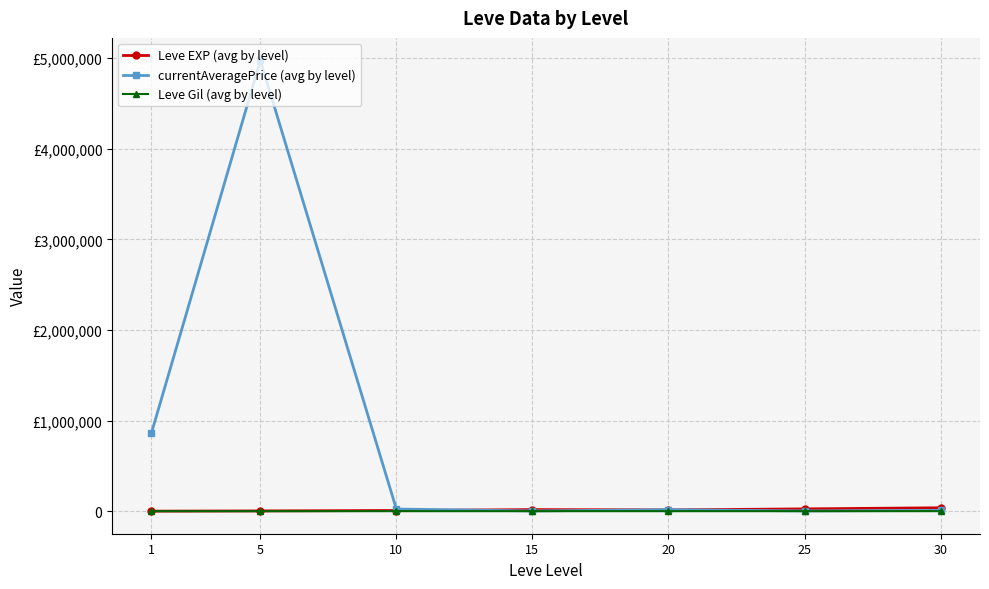

True or false: Leve EXP (avg by level) and Leve Gil (avg by level) cross at least once.

False